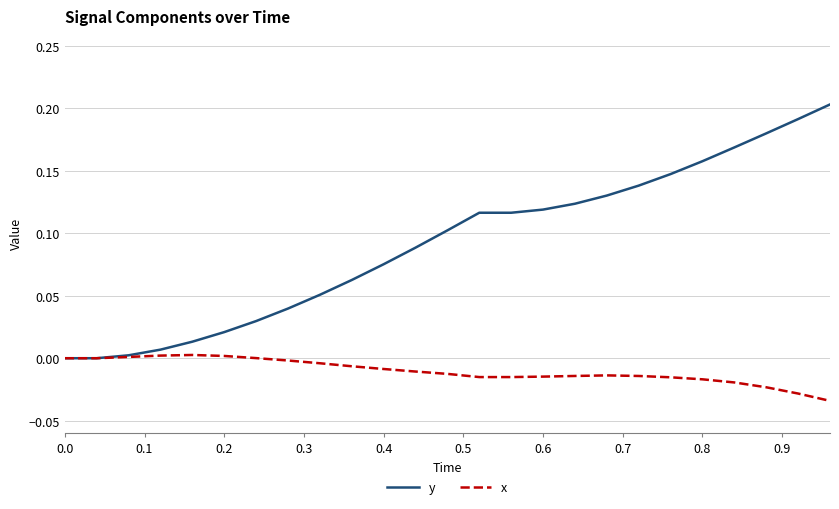

List the series in order of their peak value, highest first.

y, x